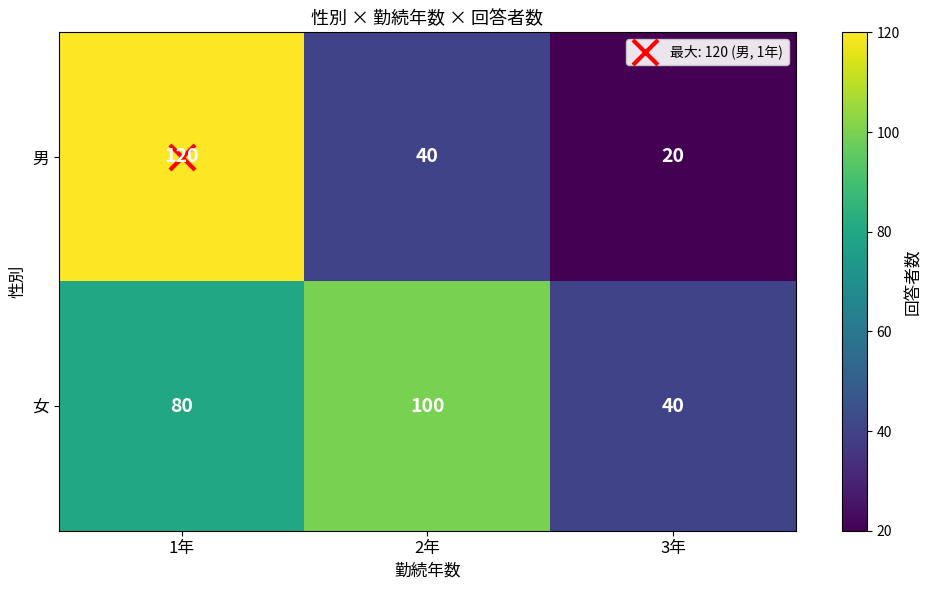

What is the maximum value shown in the chart?

120